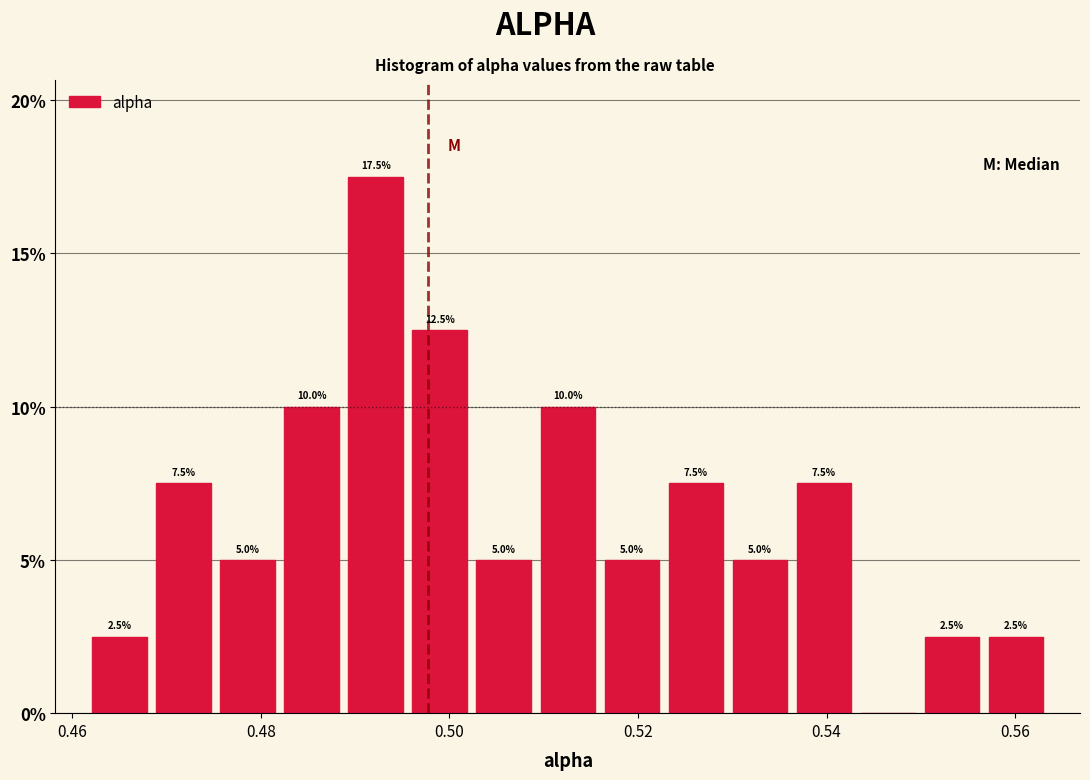

Read against the x-axis, roughly where is the centre of the tallest bar?

0.492